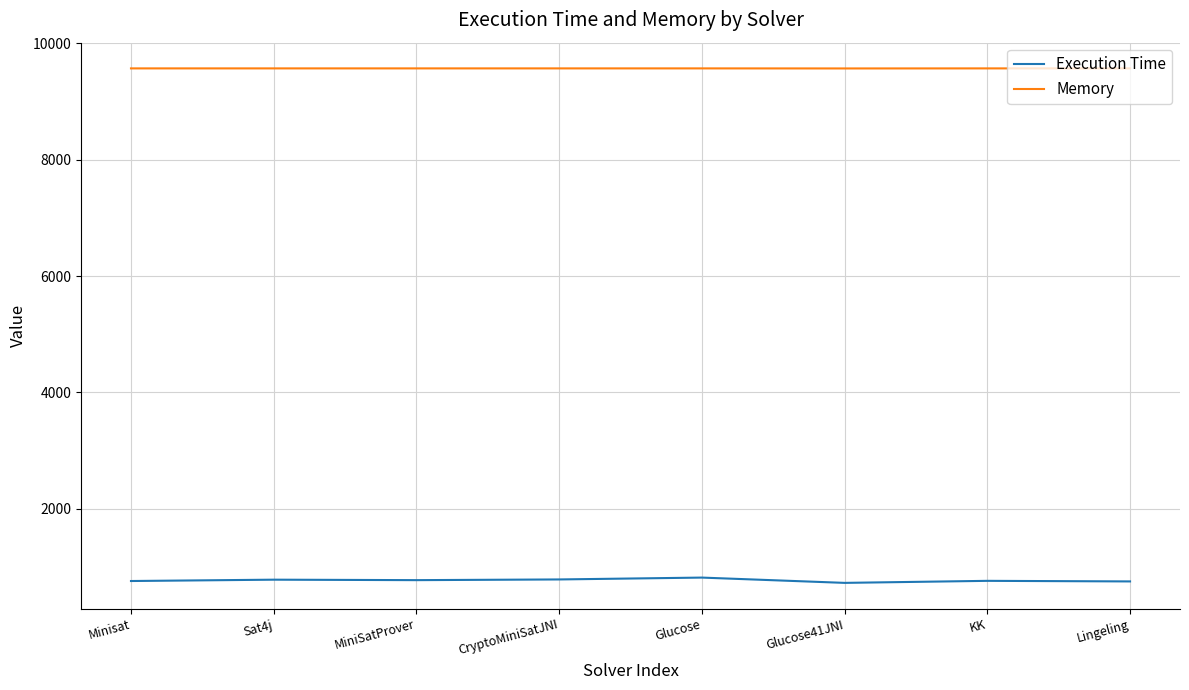

Rank the series at Glucose from lowest to highest value.

Execution Time, Memory